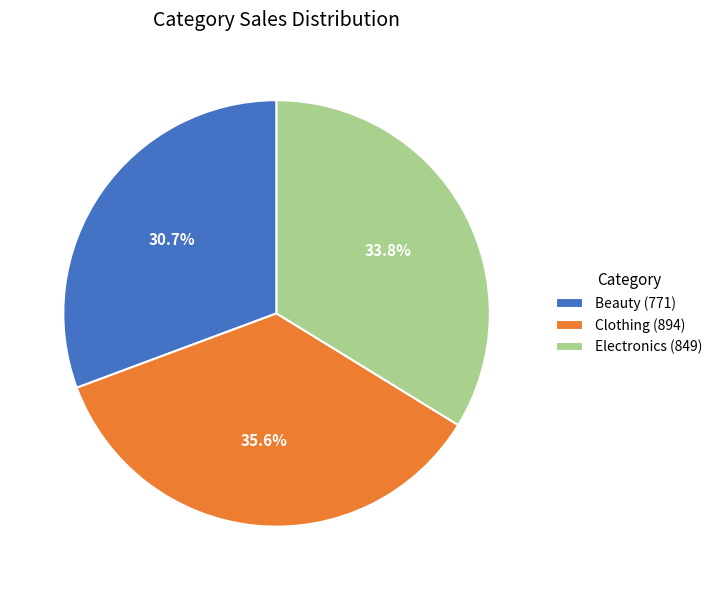

Count the number of slices in the pie.

3